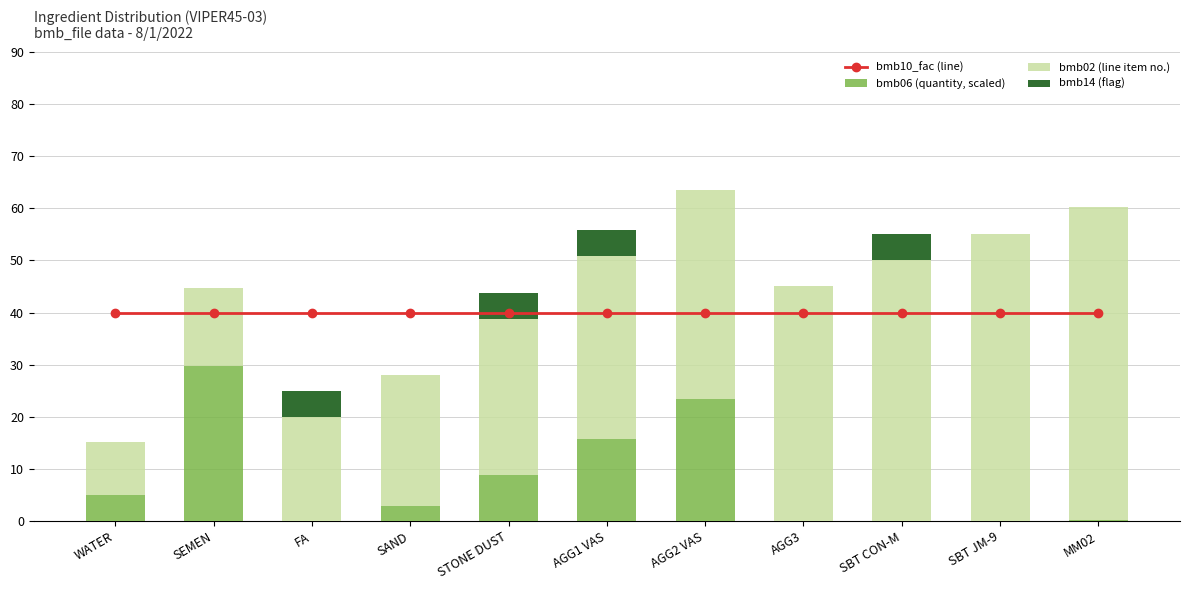

True or false: bmb06 (quantity, scaled) has a value of 0.0 at AGG3.

True